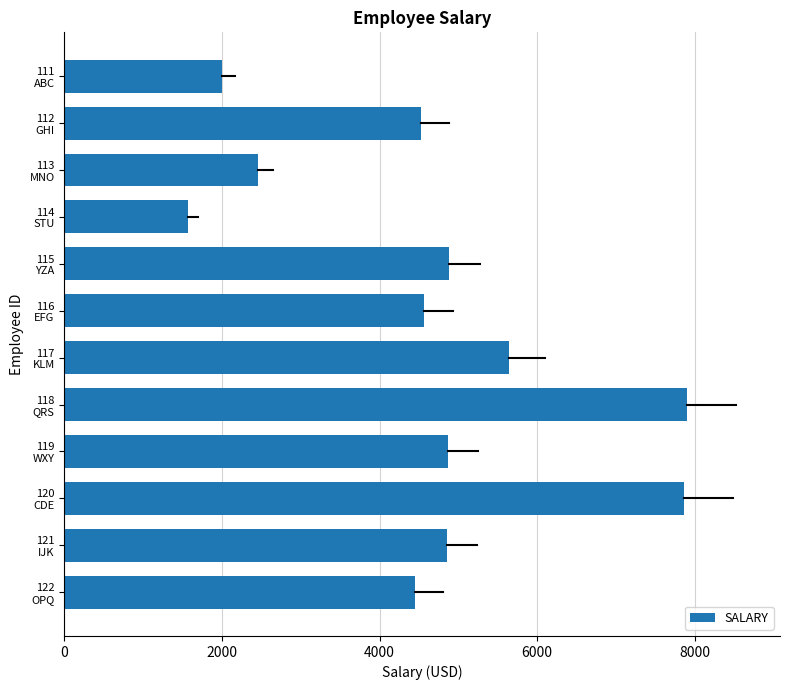

What is the difference between the maximum and minimum values?

6332